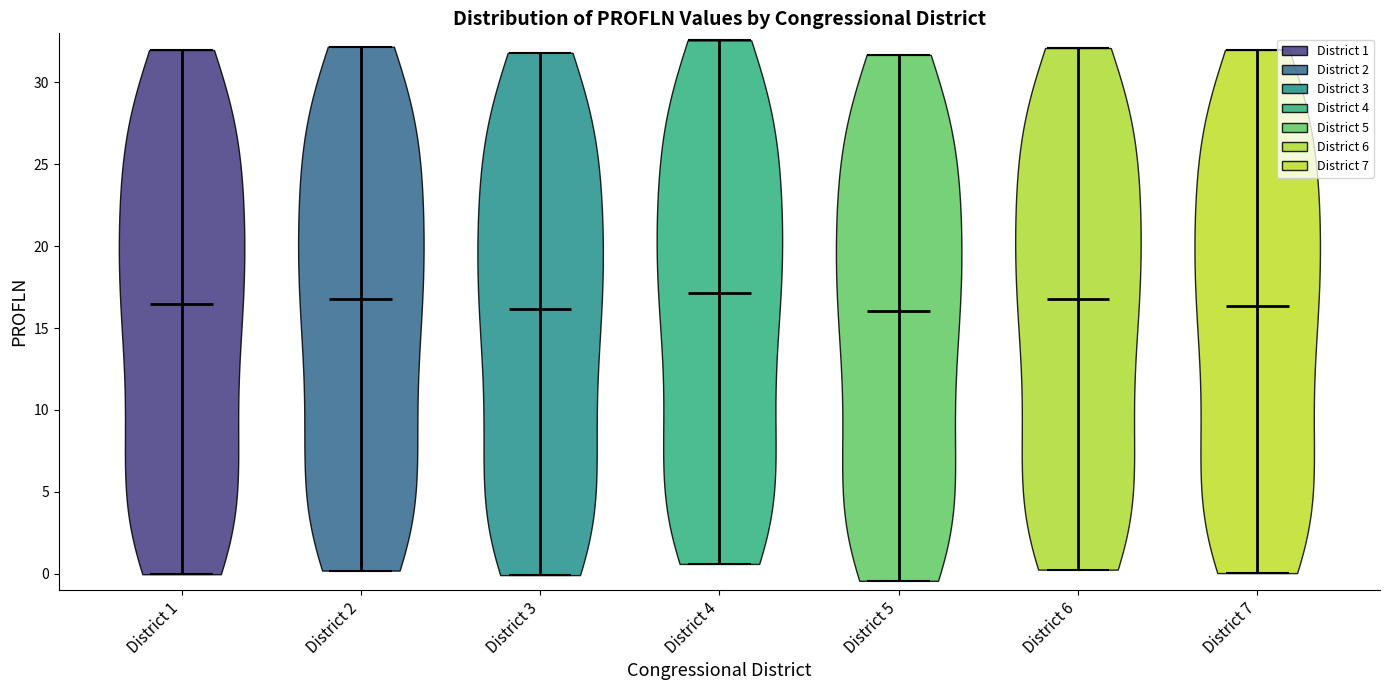

Reading left to right, read every violin against the y-axis: where its median line is, and the lowest and highest points it reaches. The values are not printed on the chart, so give them approximately, as read against the axis.

District 1: median line 16.5, lowest point 0.0, highest point 32.0
District 2: median line 17.0, lowest point 0.0, highest point 32.0
District 3: median line 16.0, lowest point 0.0, highest point 32.0
District 4: median line 17.0, lowest point 0.5, highest point 32.5
District 5: median line 16.0, lowest point -0.5, highest point 31.5
District 6: median line 17.0, lowest point 0.0, highest point 32.0
District 7: median line 16.5, lowest point 0.0, highest point 32.0